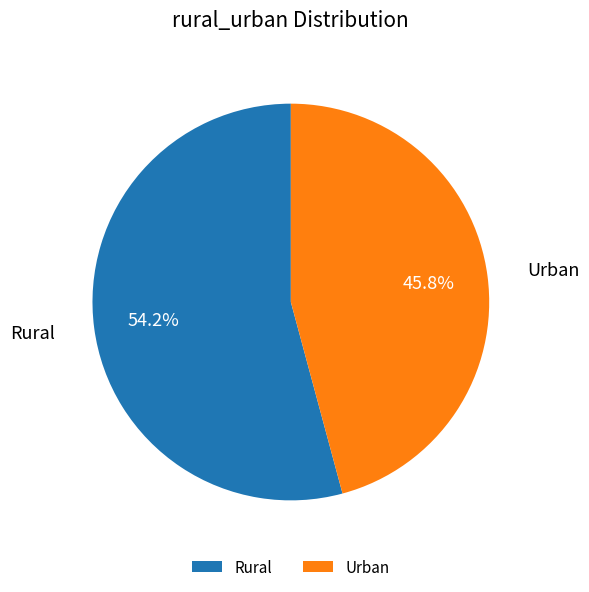

Does any single category account for the majority?

Yes